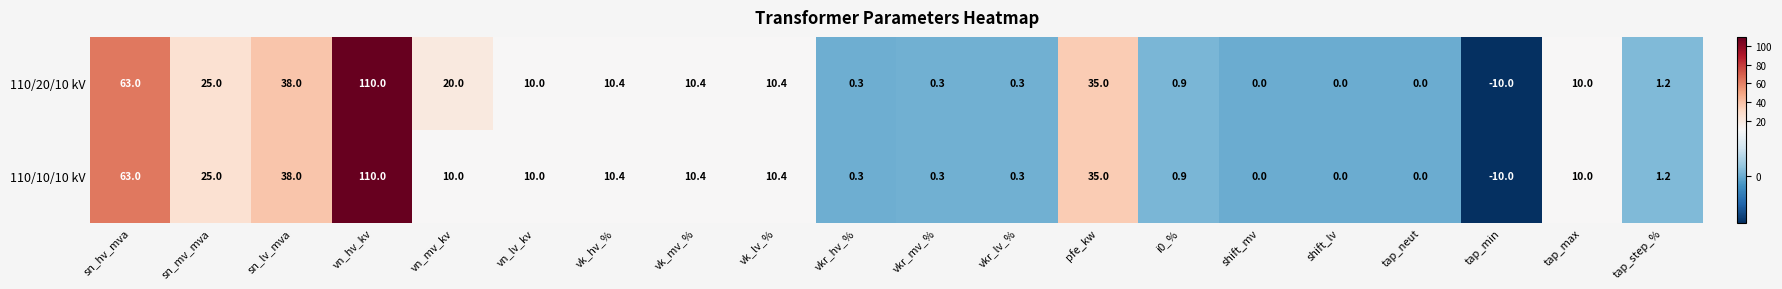

Rank the series by their average value, from highest to lowest.

110/20/10 kV, 110/10/10 kV